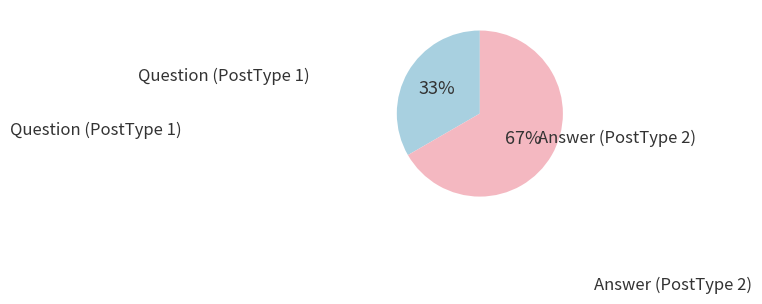

Is there a majority slice in this chart?

Yes